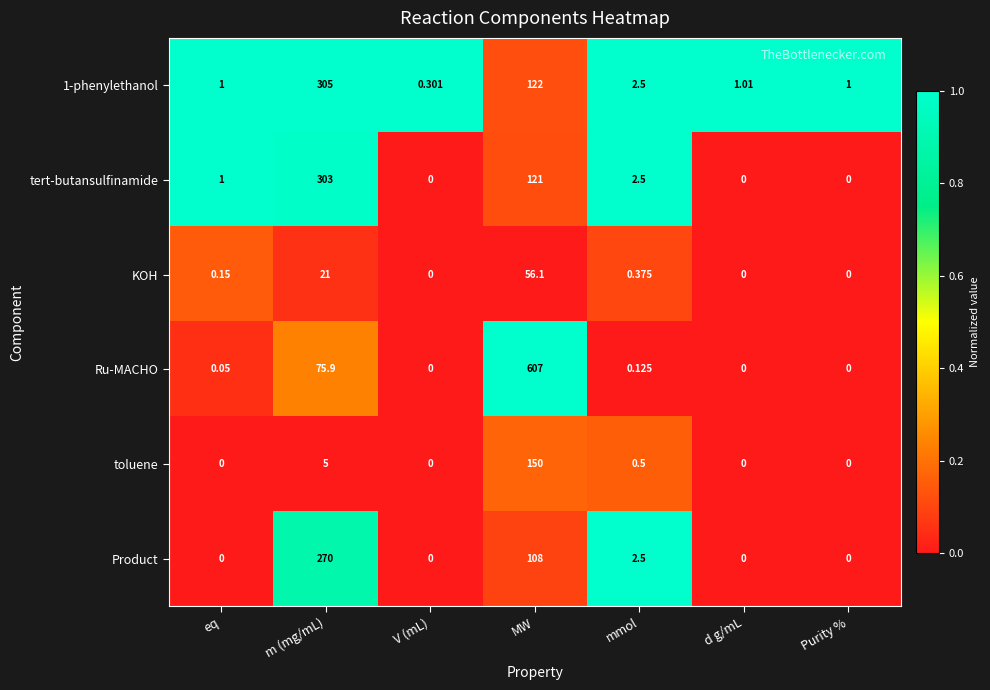

Which series has the largest total across all categories?

Ru-MACHO